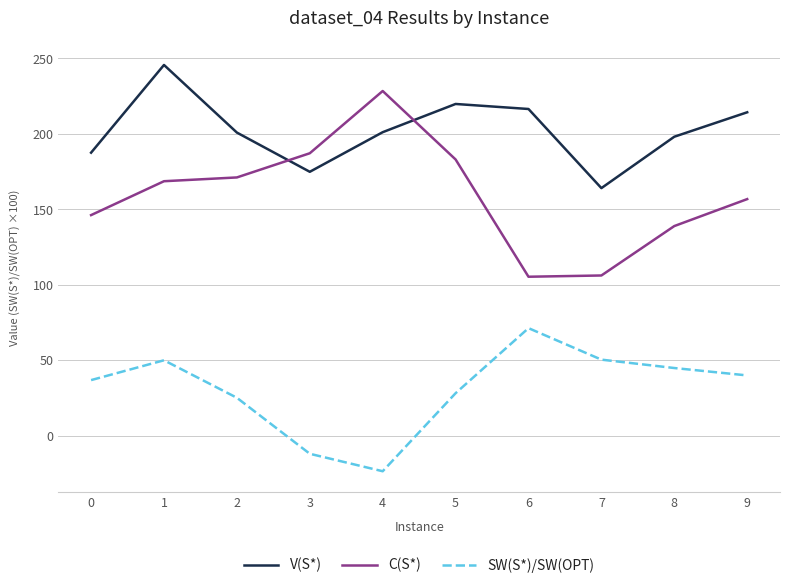

How many times do C(S*) and V(S*) cross each other?

2